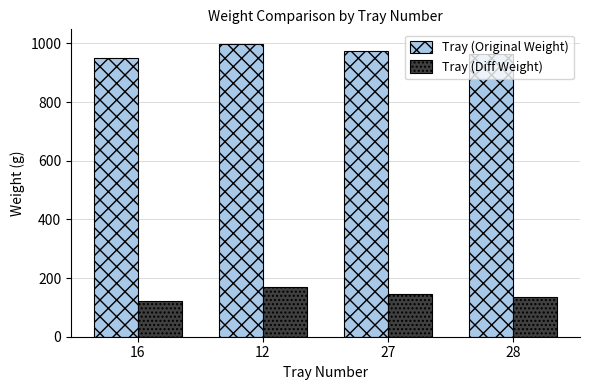

What is the spread (max minus min) of values at 27?

828